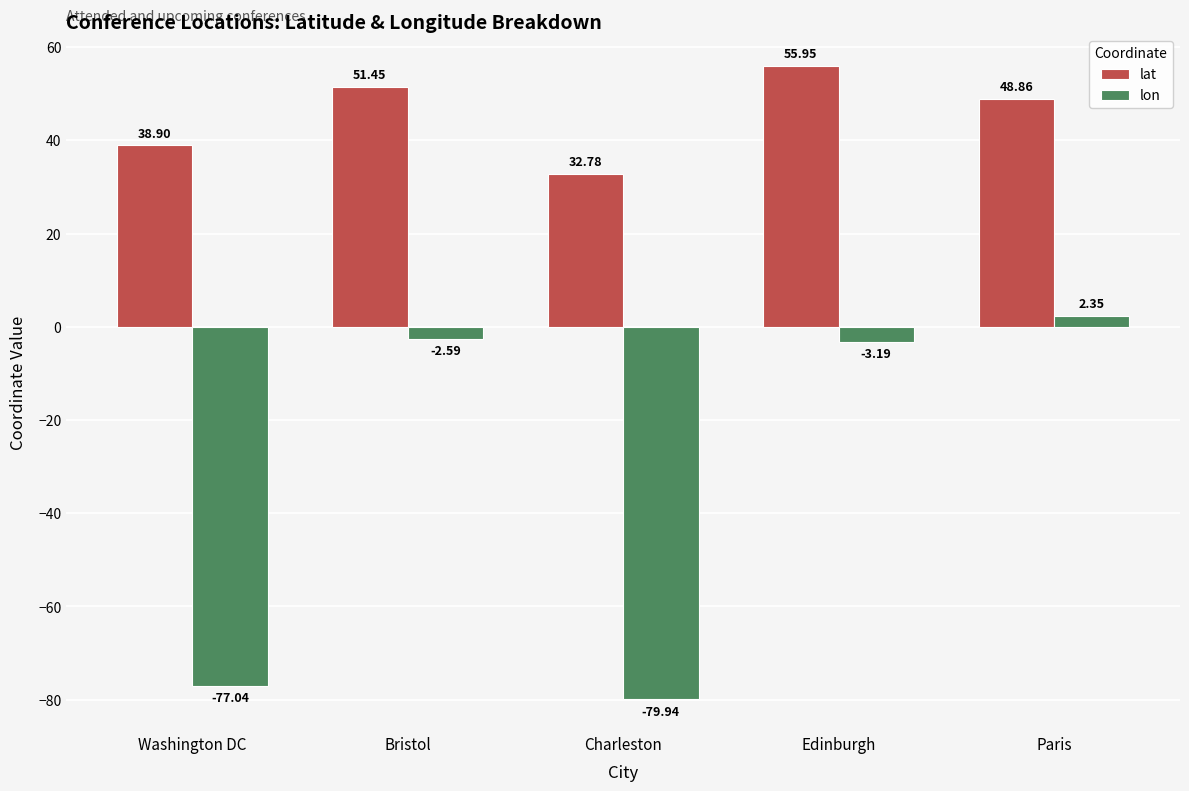

What position from the right is Washington DC?

5